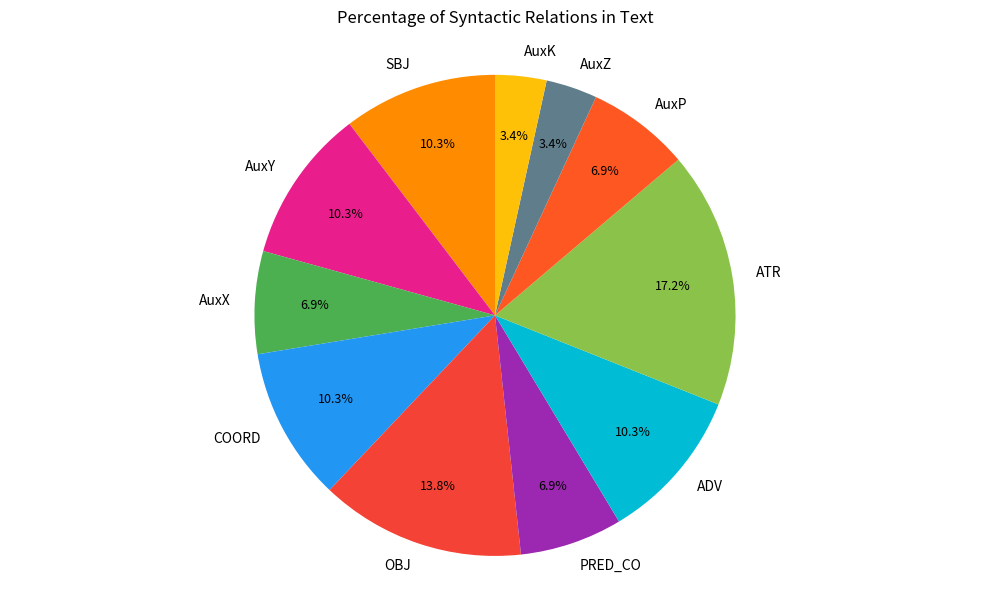

To the nearest percent, what is the average slice percentage?

9%